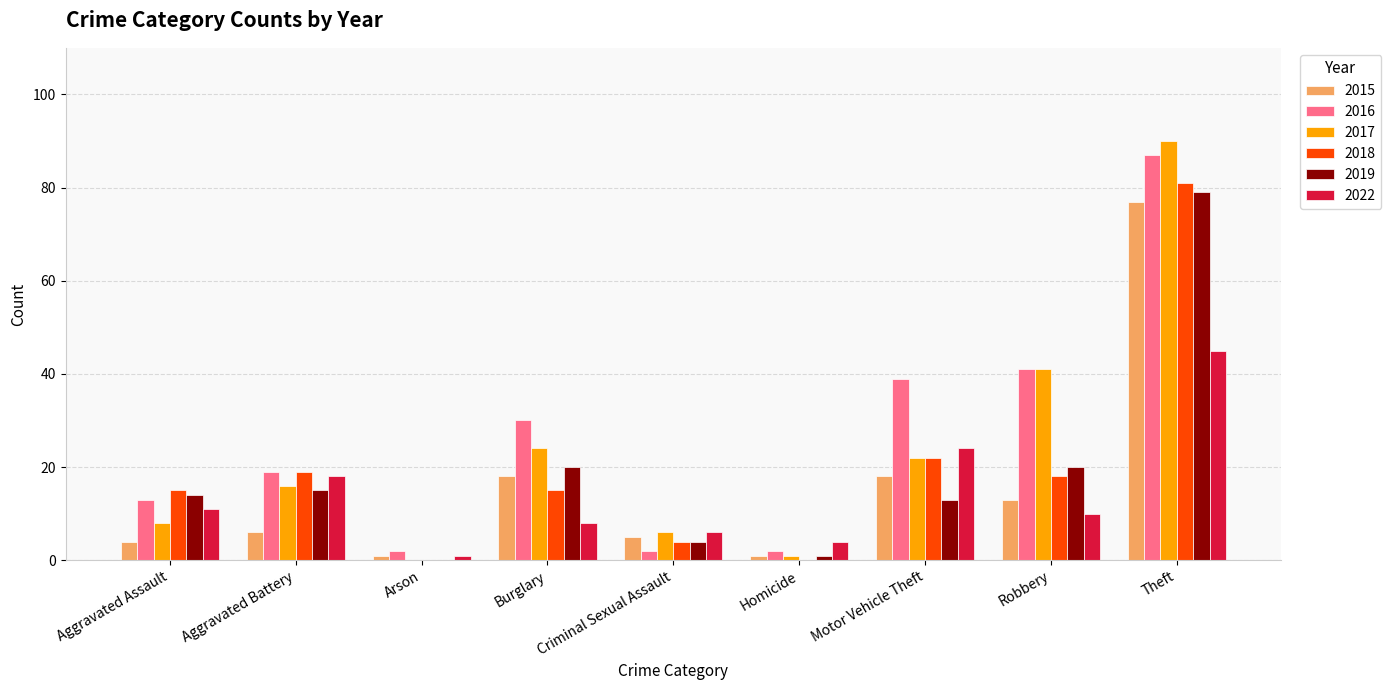

What is the total value across all series at Theft?

459